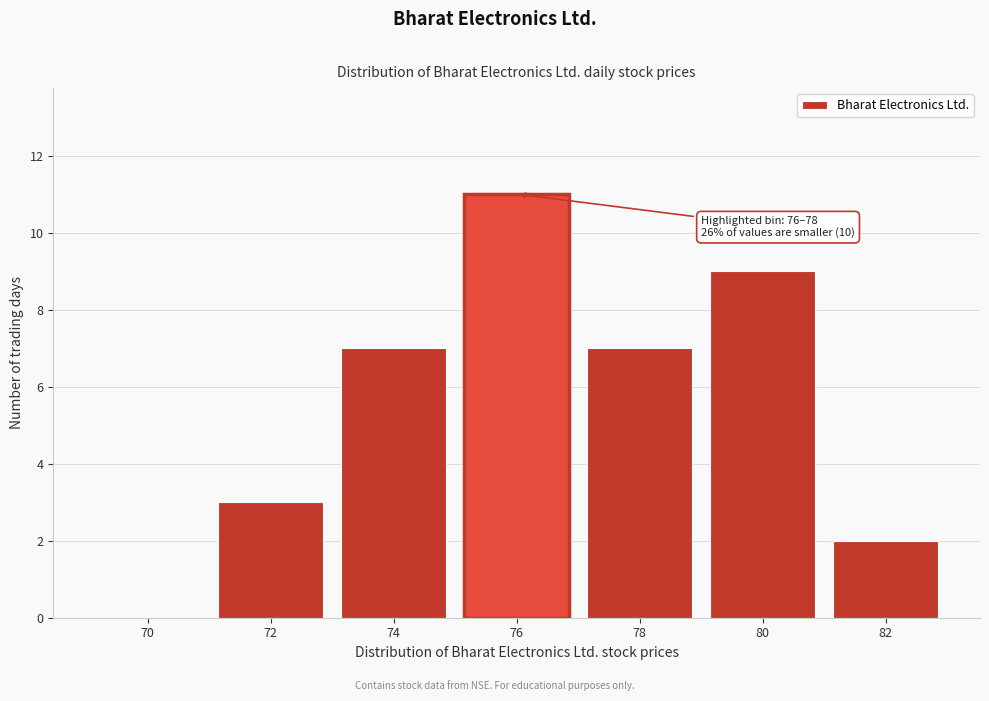

Reading left to right, list all the values displayed in this chart.

70=0	72=3	74=7	76=11	78=7	80=9	82=2